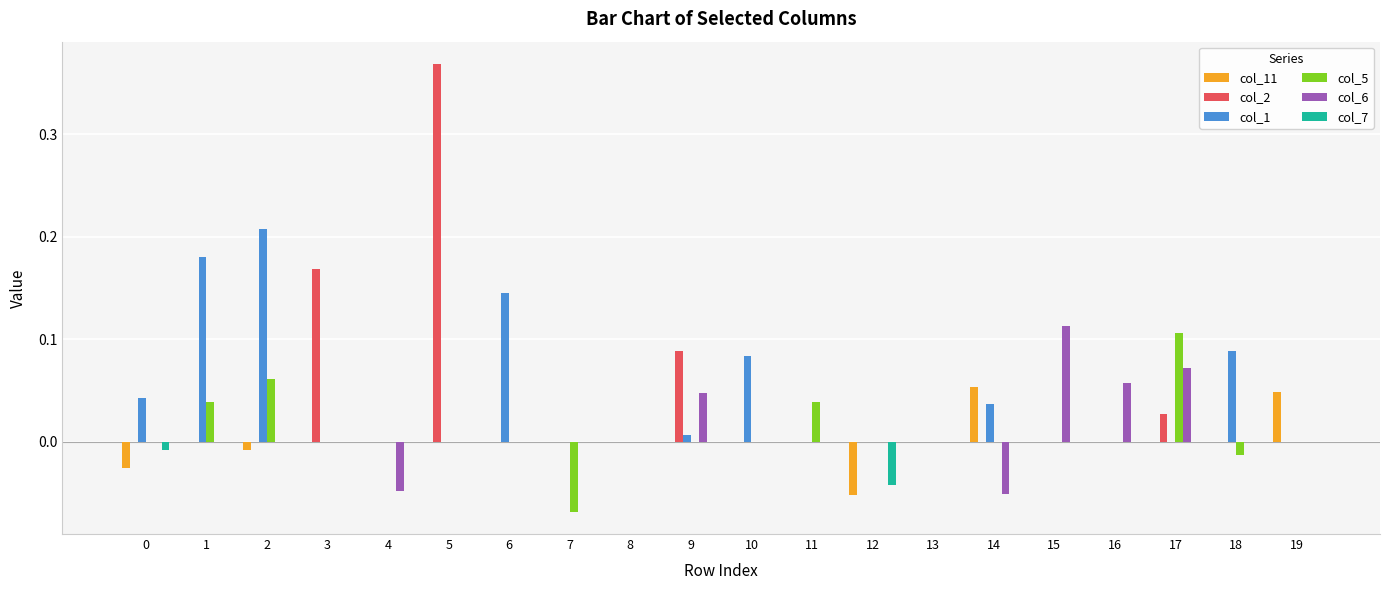

Is the value of col_6 at 18 greater than the value of col_5 at 17?

No